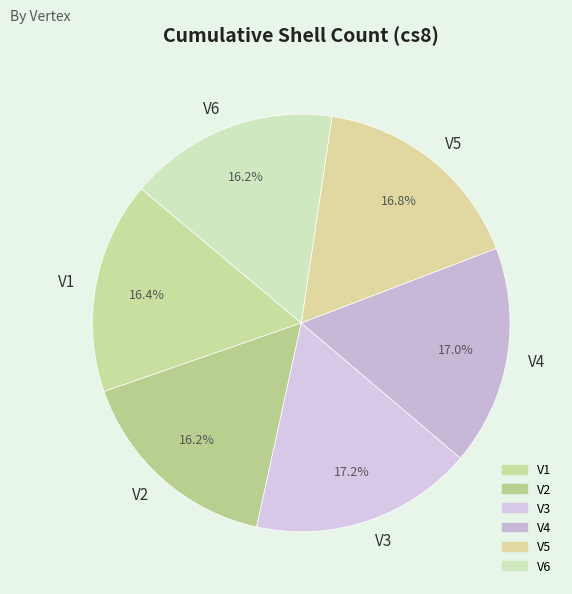

The V5 slice represents 17% of the pie. True or false?

True